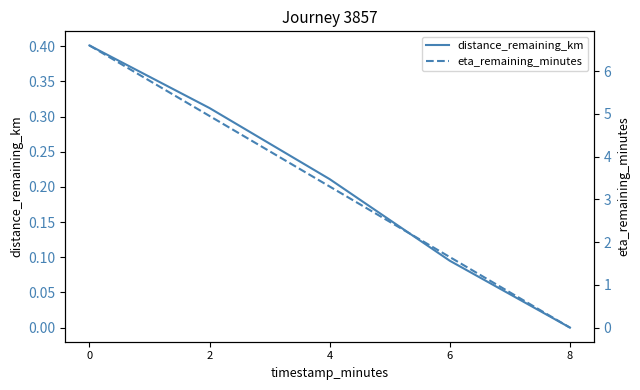

What is the sum of the distance_remaining_km values at 6 and 2?

0.4